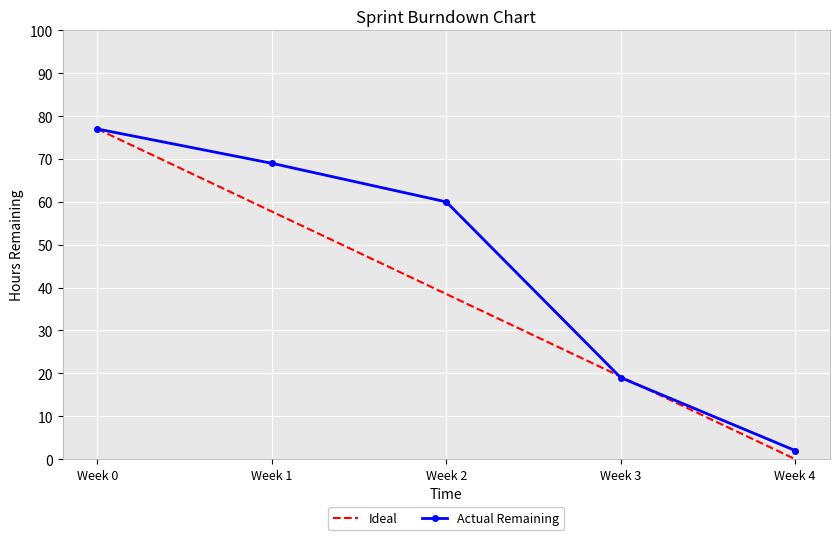

What is the difference between the maximum and minimum values in the Actual Remaining series?

75.0